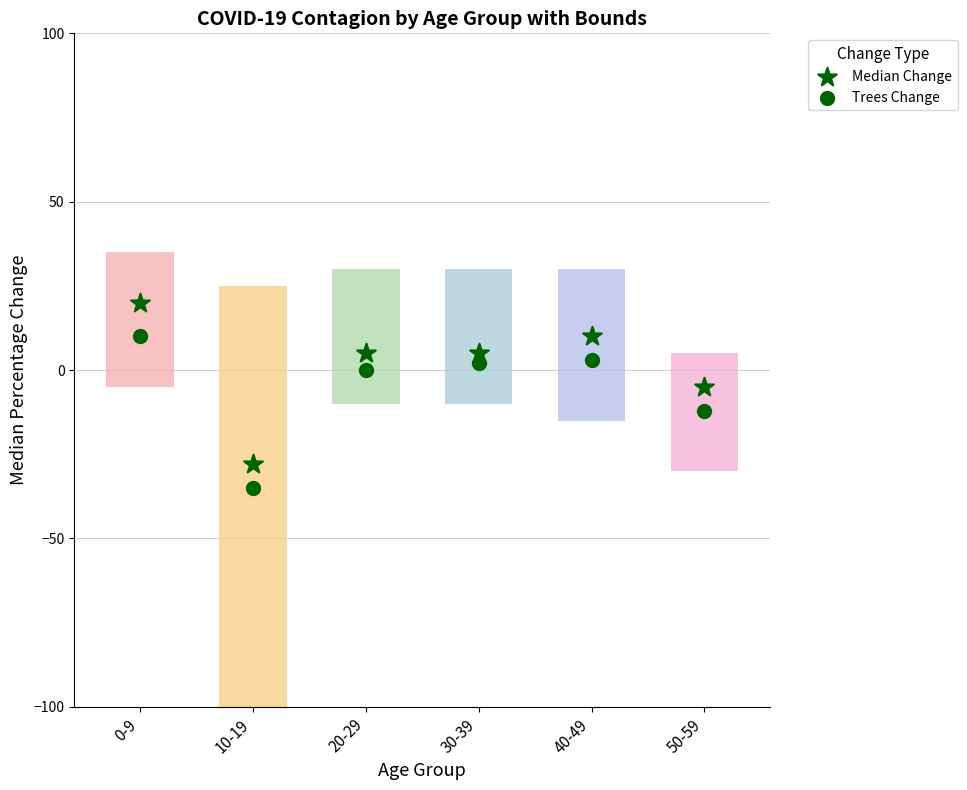

Which series has the largest total across all categories?

Median Change